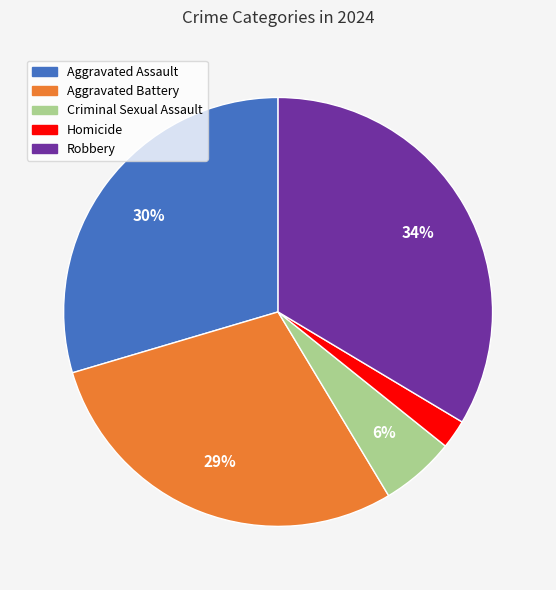

Does any single category account for the majority?

No